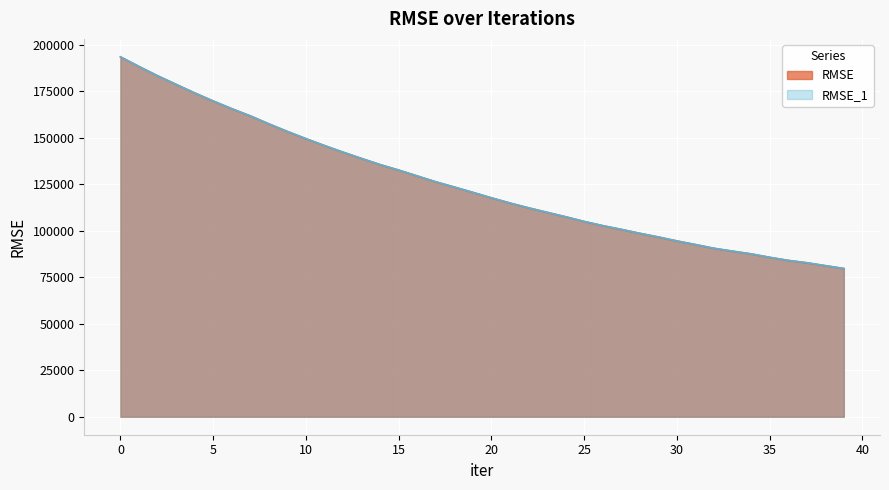

What is the sum of all RMSE_1 values?

5002532.4